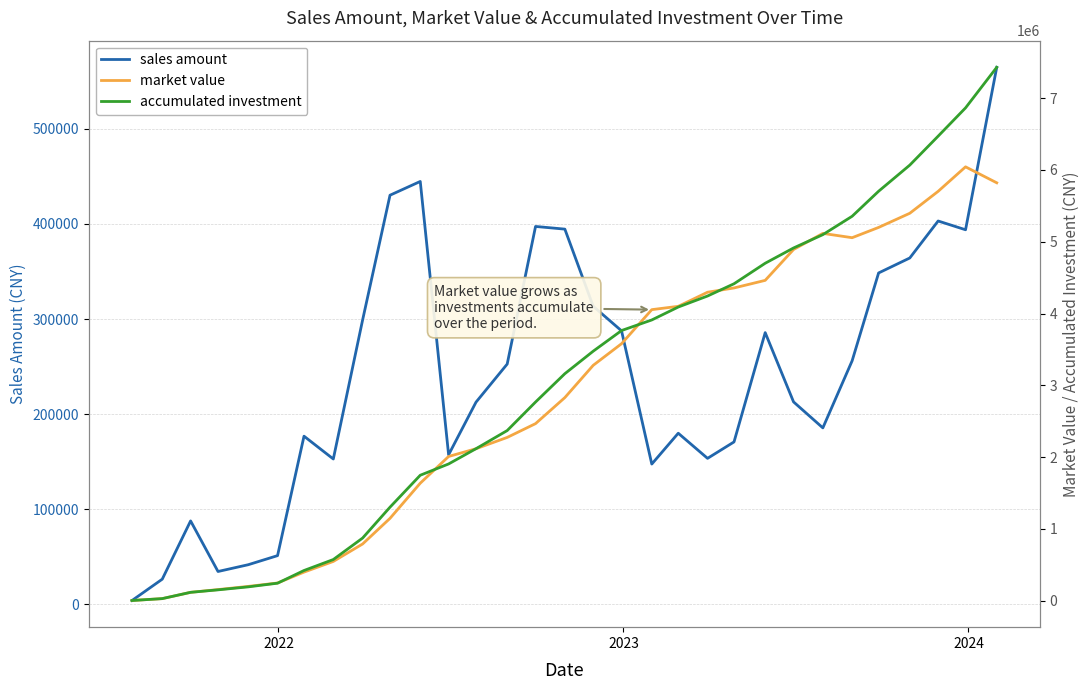

What is the difference between the maximum and minimum values in the sales amount series?

560741.5